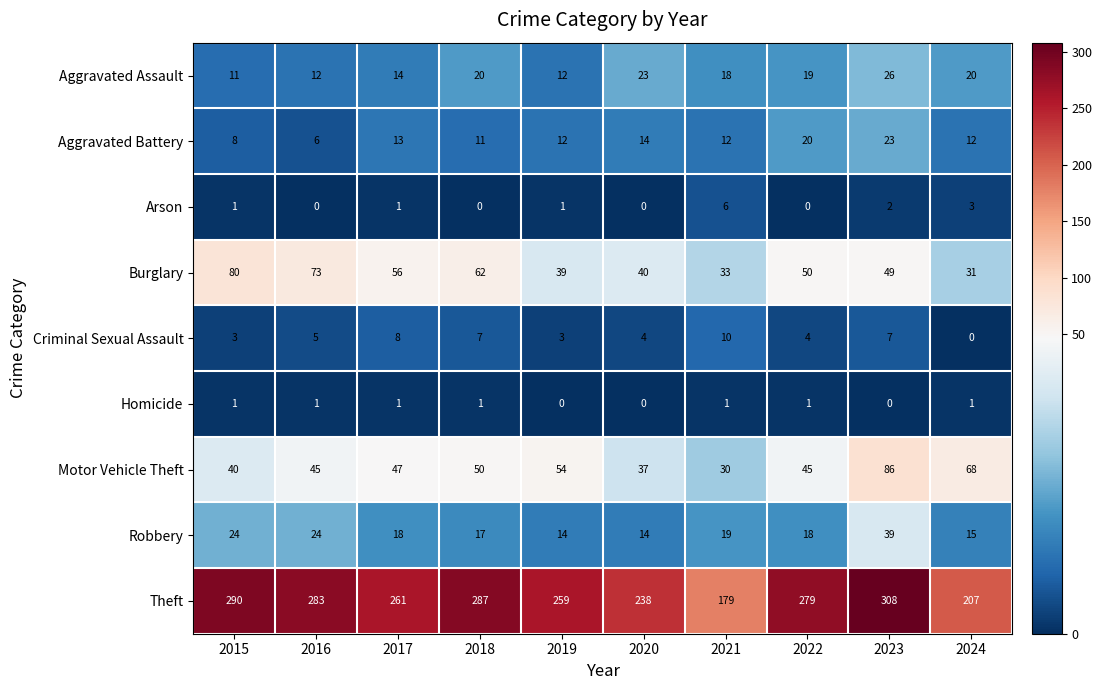

At which category is the sum across all series the highest?

2023